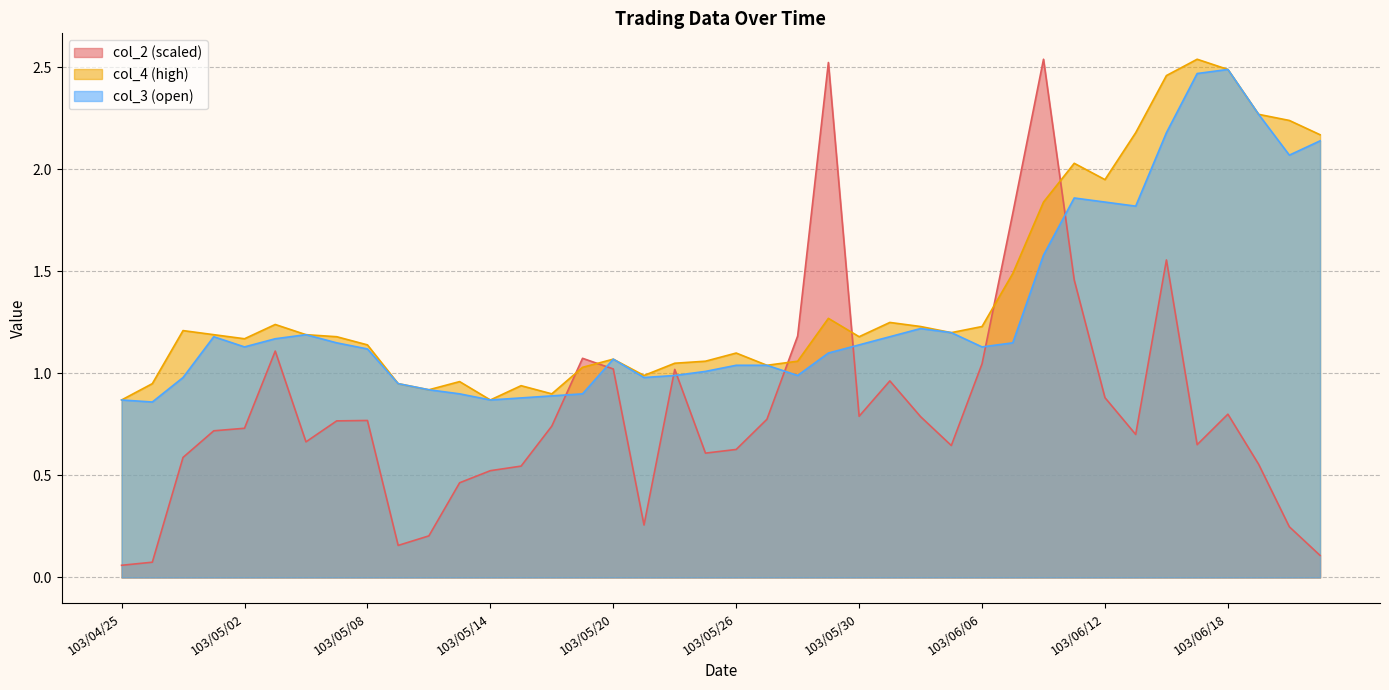

What is the greatest value displayed?

2.5